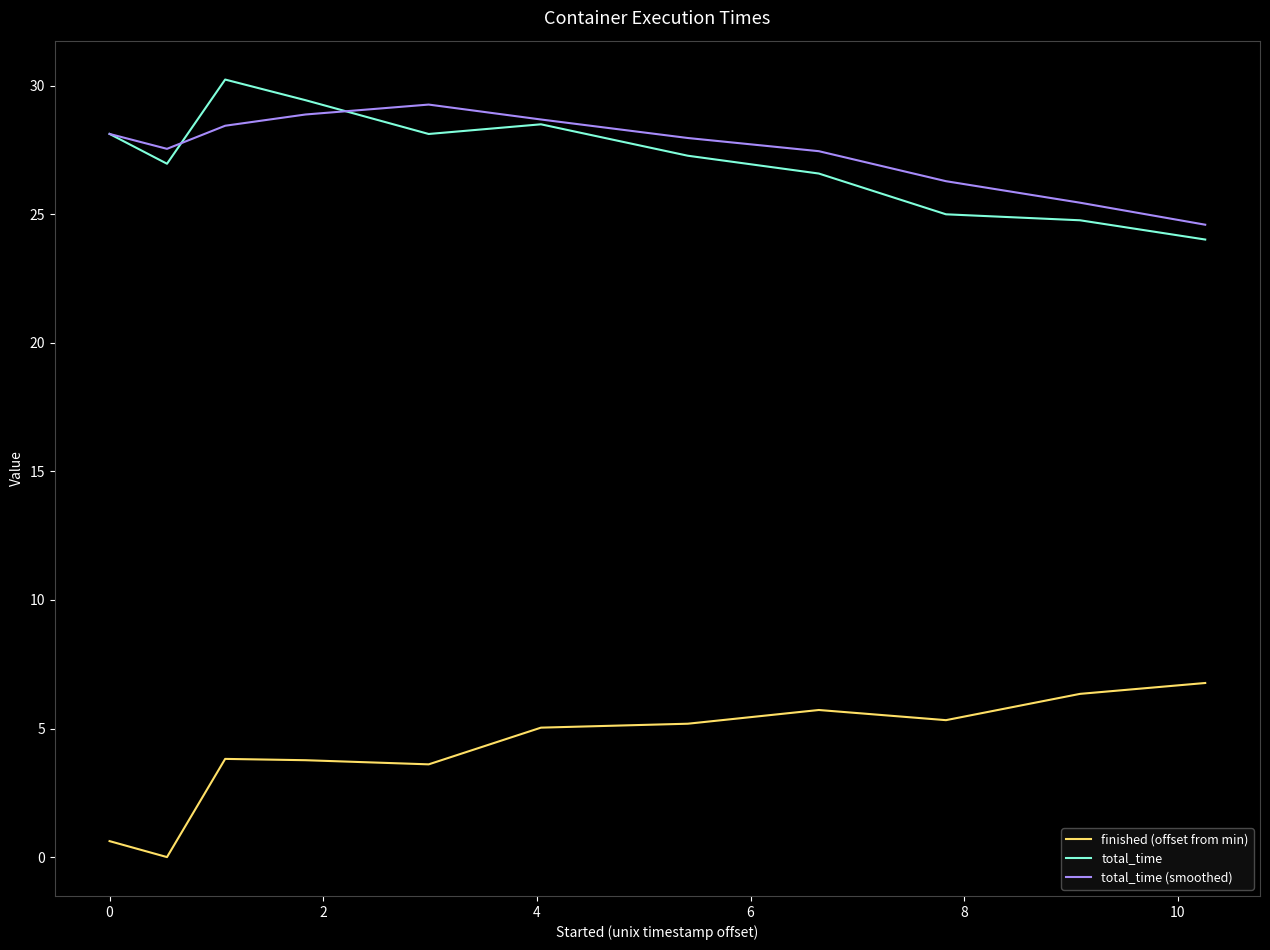

What is the minimum value for total_time?

24.0